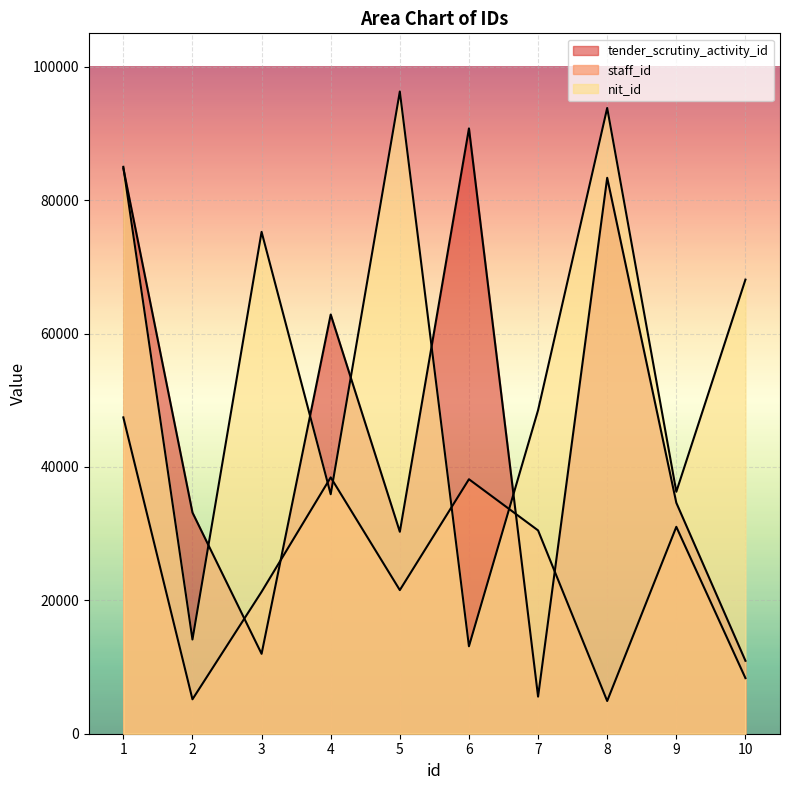

What is the maximum value shown in the chart?

96278